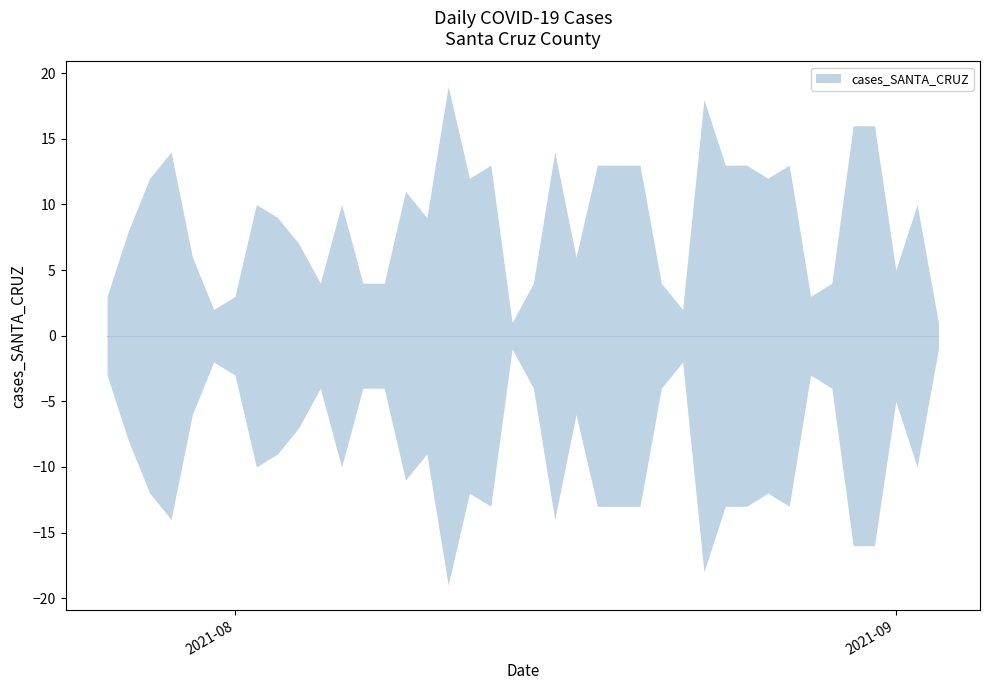

What is the difference between the maximum and minimum values?

18